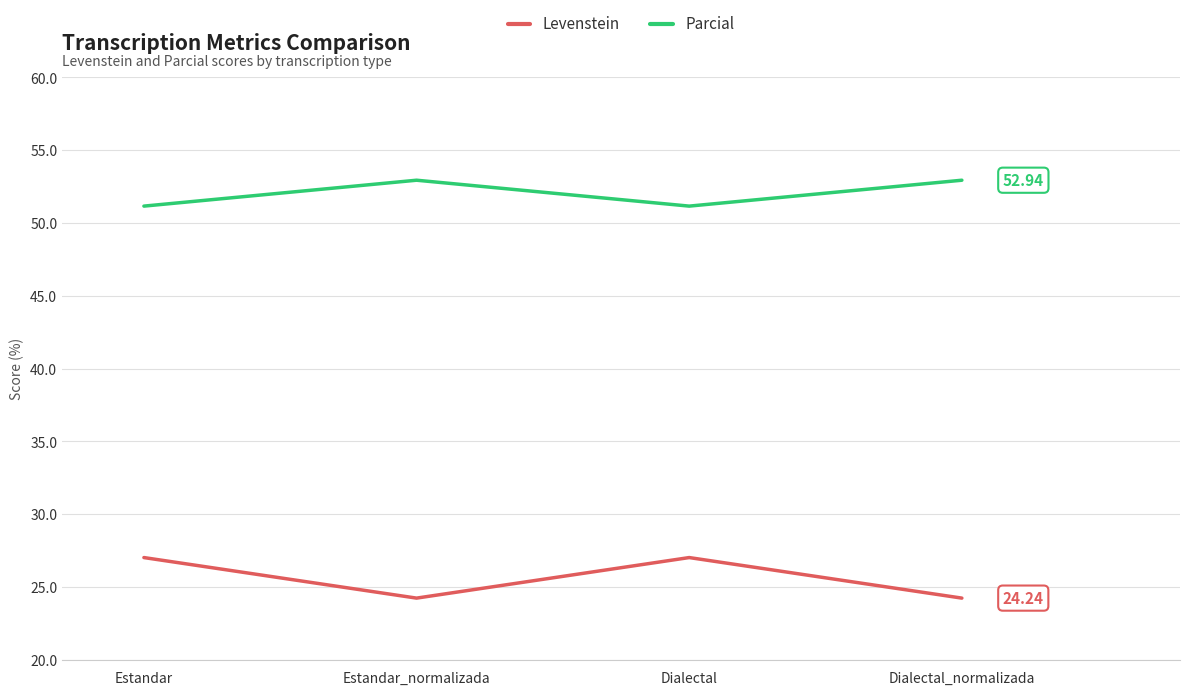

At Dialectal_normalizada, list the series in order from smallest to largest.

Levenstein, Parcial